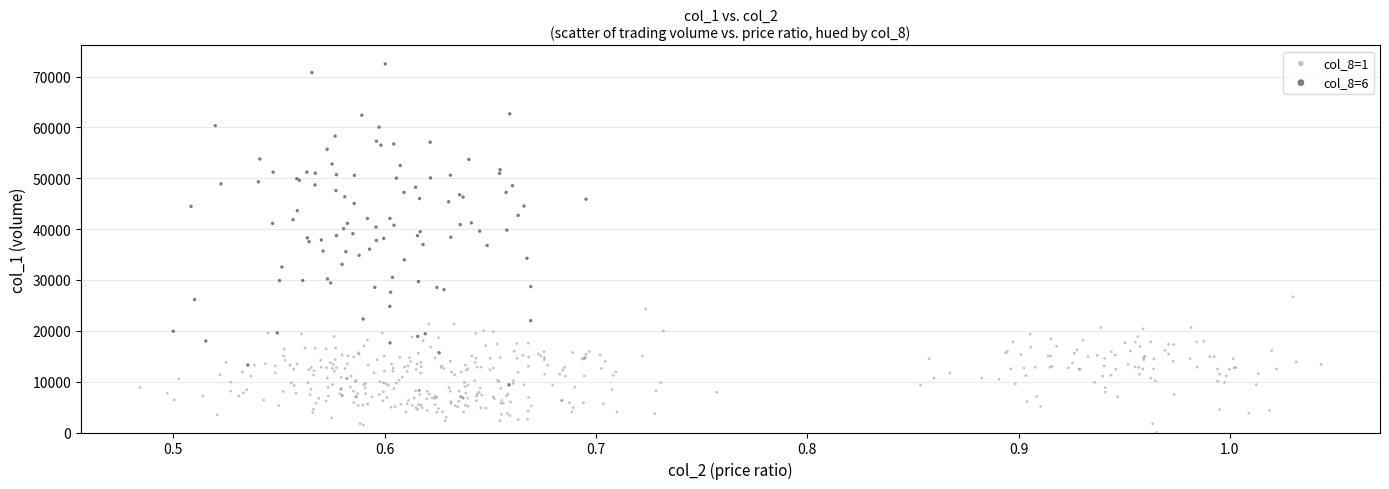

Which series has the widest spread of Y values?

col_8=6